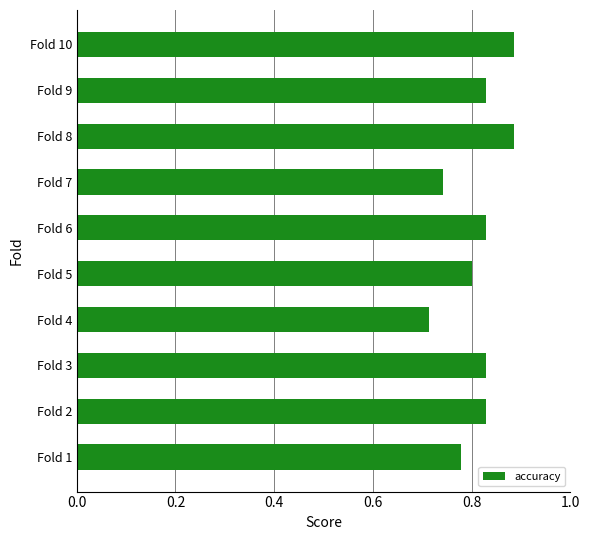

The value at Fold 2 is 0.8. True or false?

True